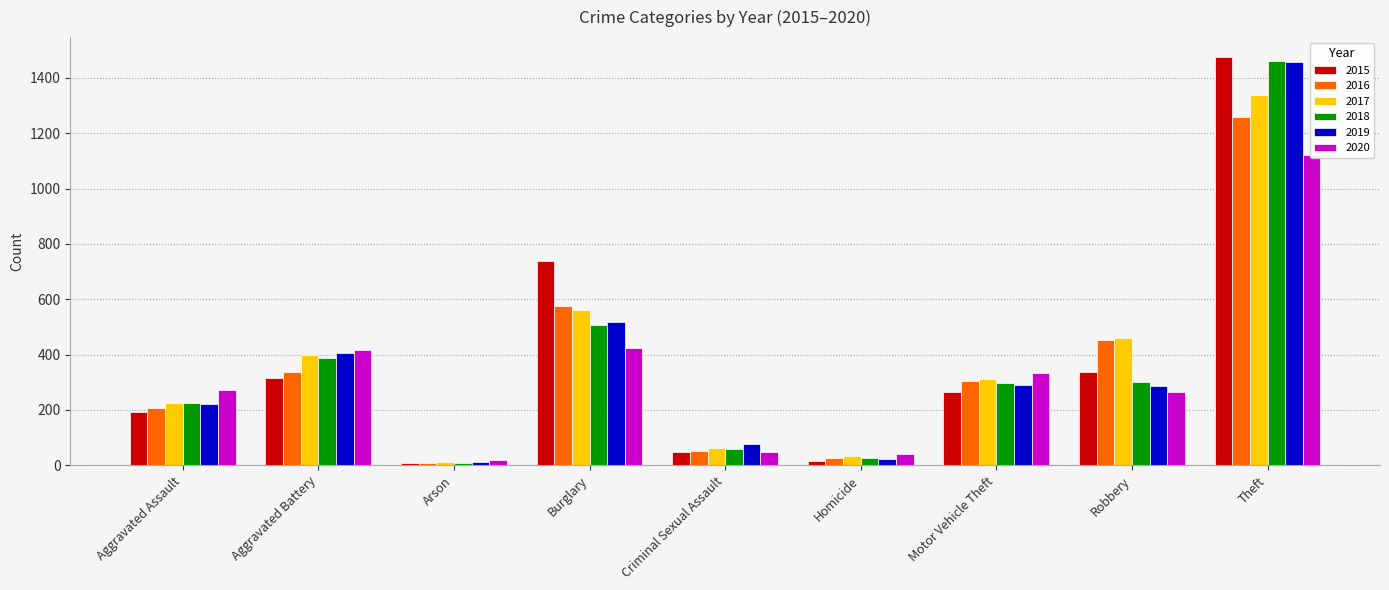

Rank the series by their maximum value, from highest to lowest.

2015, 2018, 2019, 2017, 2016, 2020